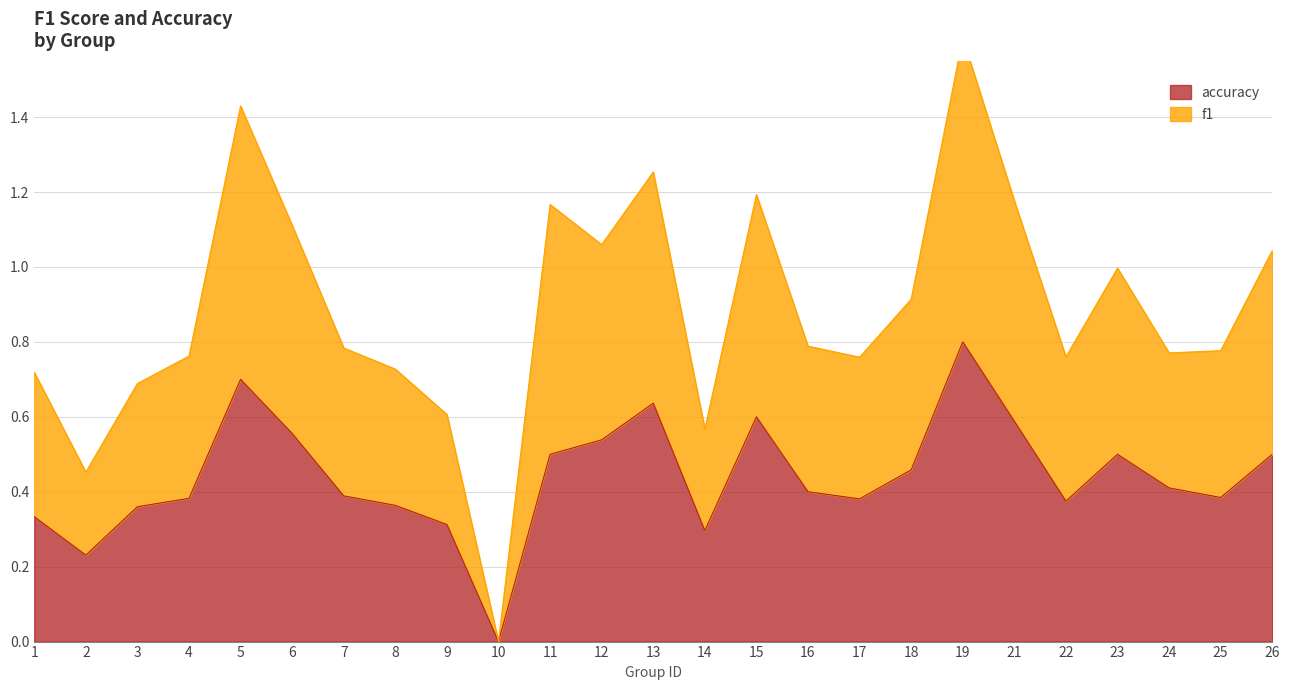

True or false: accuracy and f1 cross at least once.

False